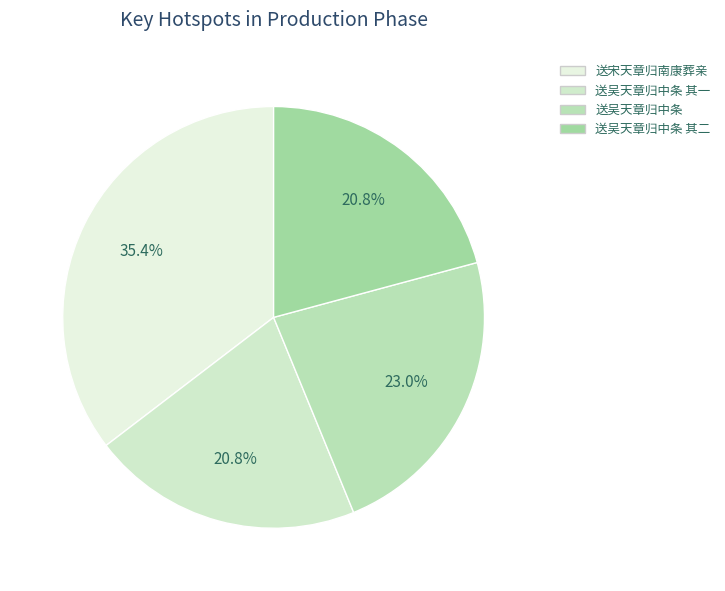

Which category has the biggest portion of the pie?

送宋天章归南康葬亲